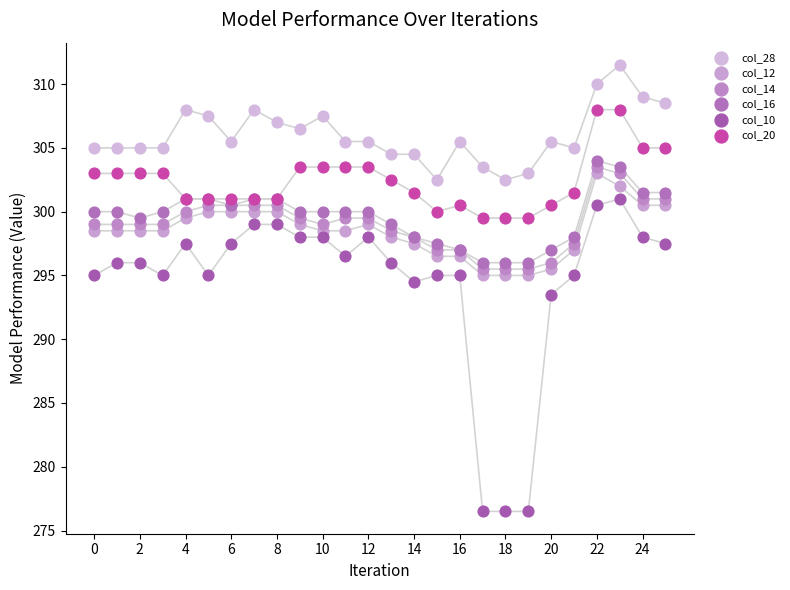

Which series has the widest spread of Y values?

col_10